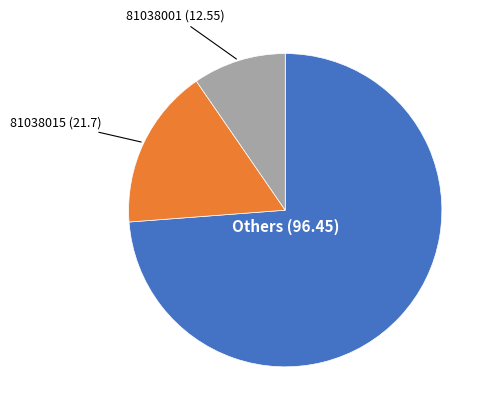

Is there a majority slice in this chart?

Yes